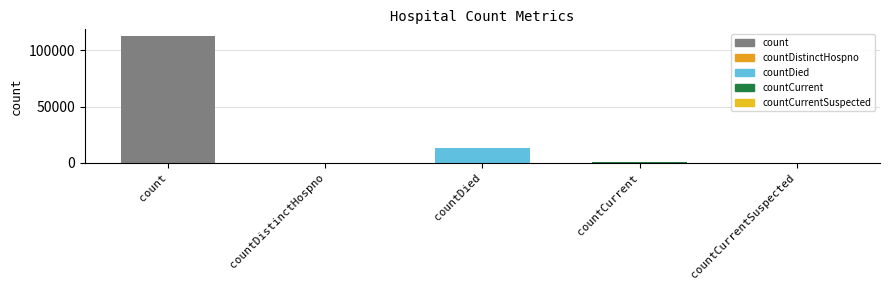

Which label corresponds to the largest value in the chart?

count